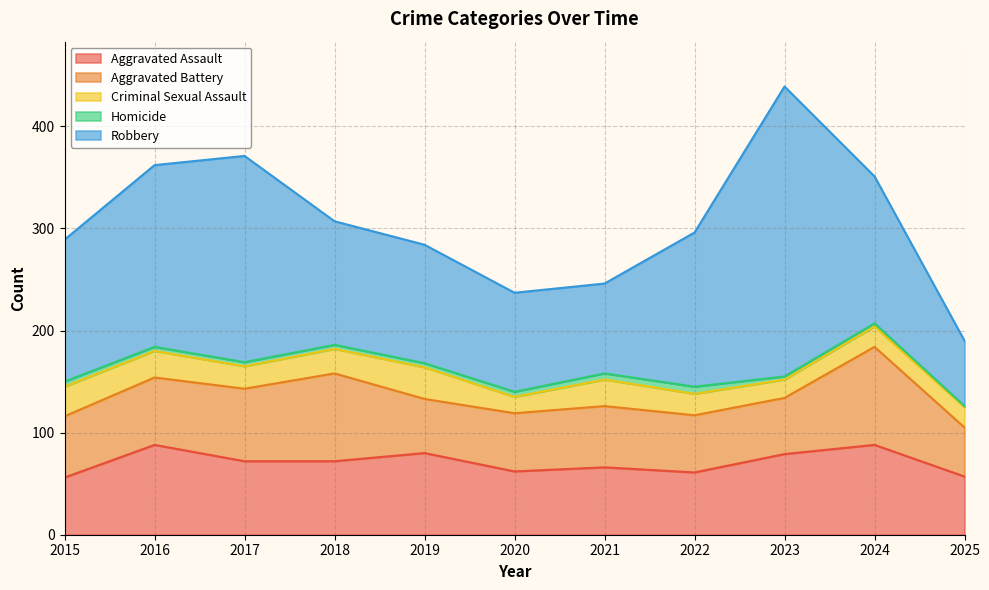

At which category does Aggravated Assault reach its first local valley?

2020